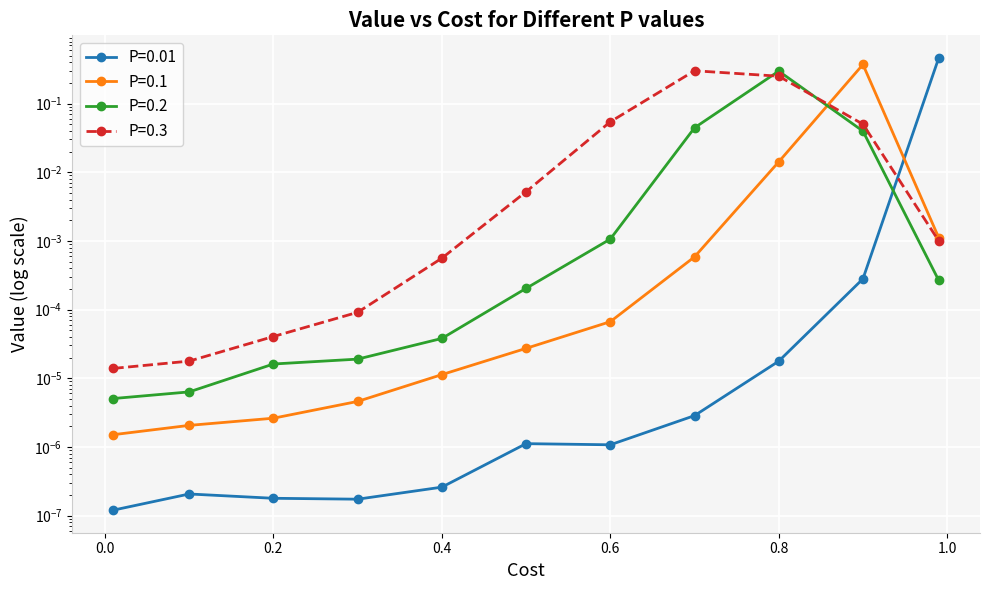

At 0.3, list the series in order from smallest to largest.

P=0.01, P=0.1, P=0.2, P=0.3